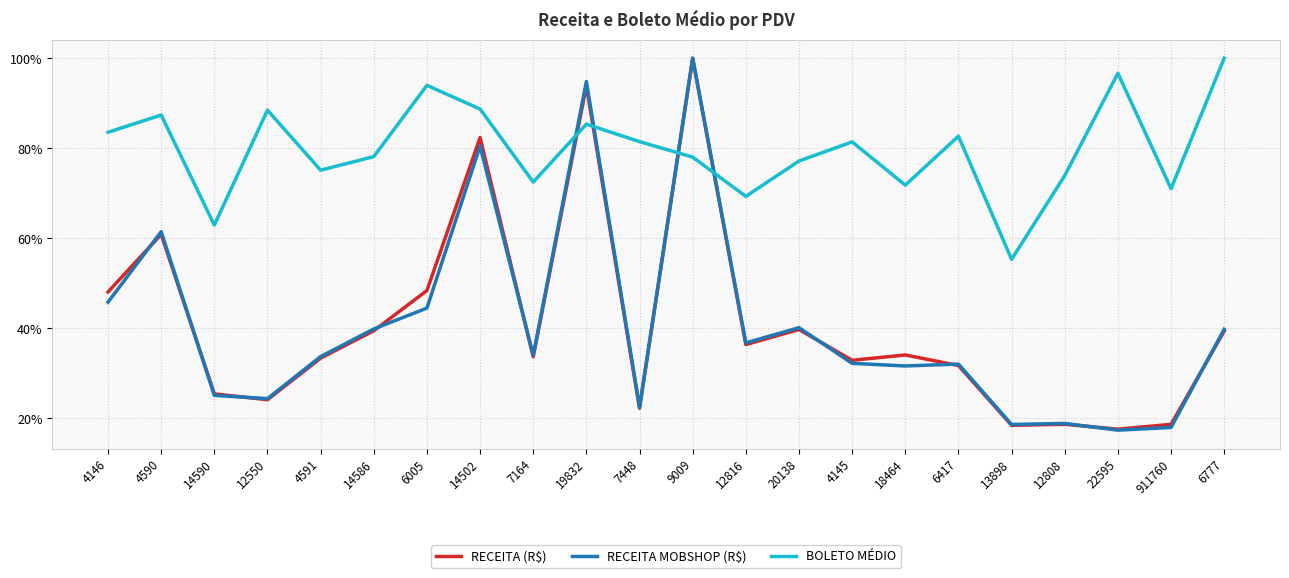

What is the label of the 15th point from the left?

4145